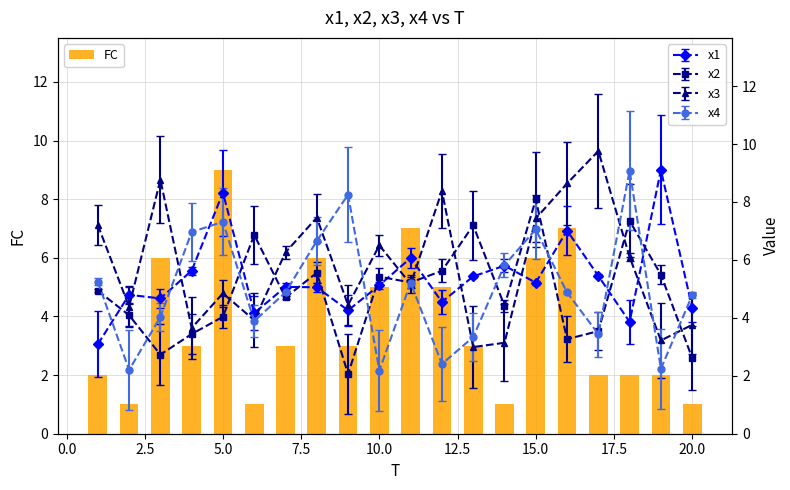

What is the difference between the maximum and minimum values in the FC series?

8